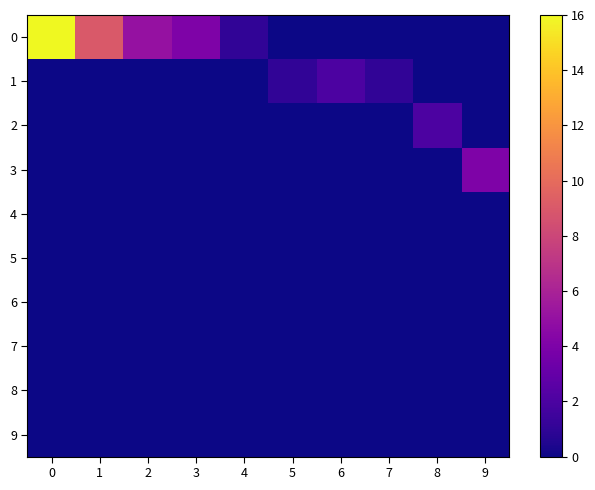

Which series has the largest range (max minus min)?

row_0